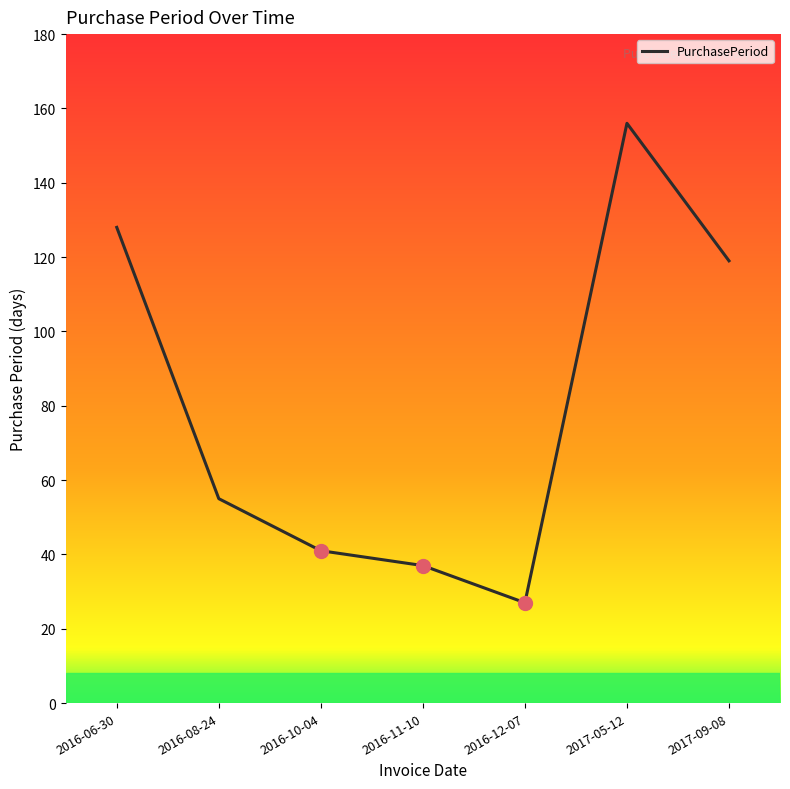

How many values are below 55?

3